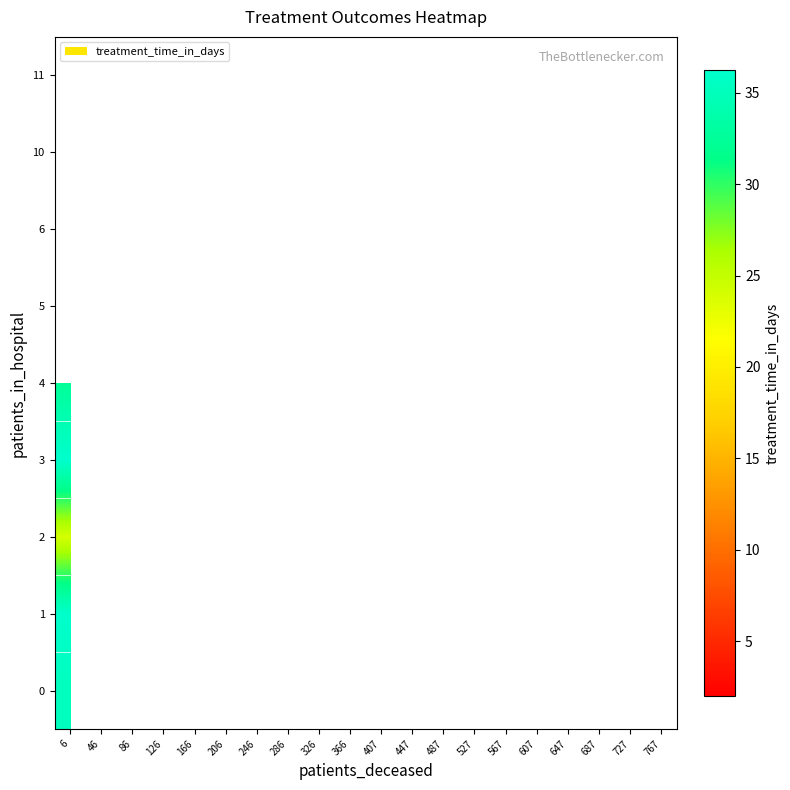

What is the greatest value displayed?

36.2